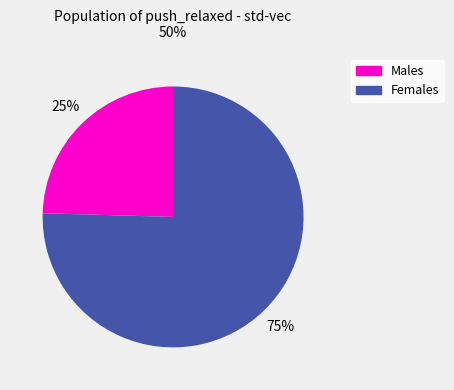

Is there a majority slice in this chart?

Yes